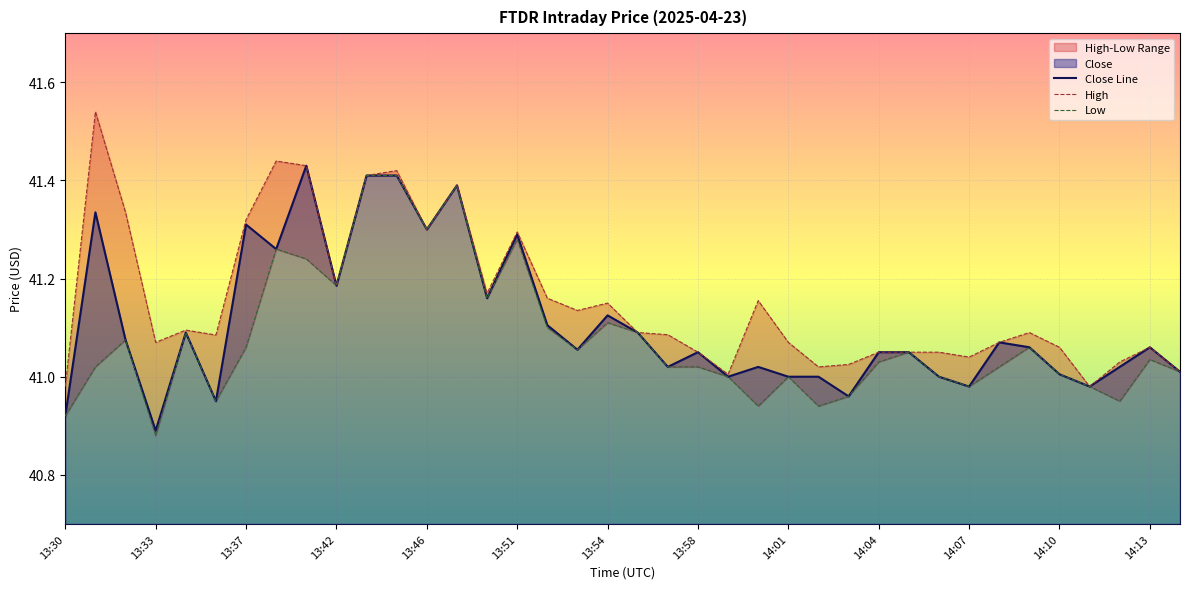

What is the average value of the Close Line series?

41.1